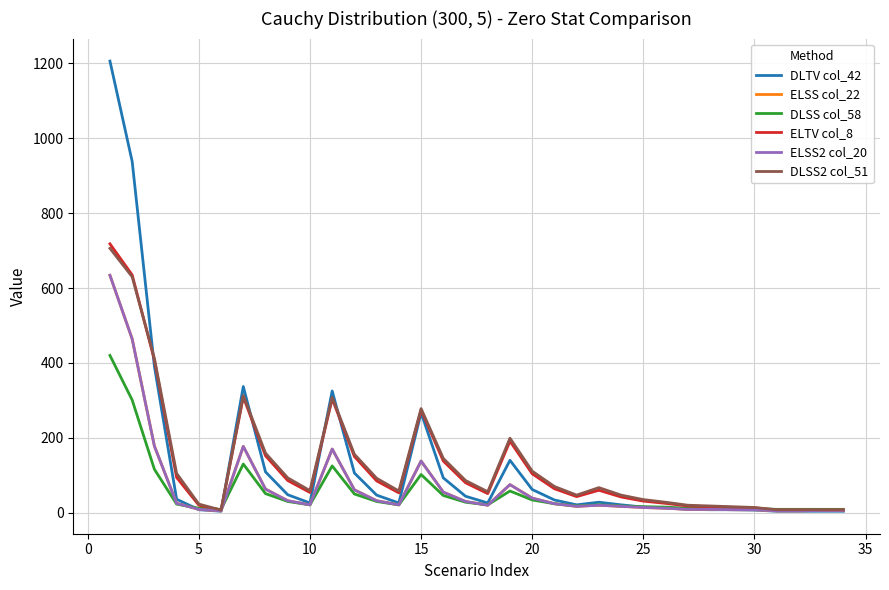

Does the chart display data point markers on the line(s)?

No